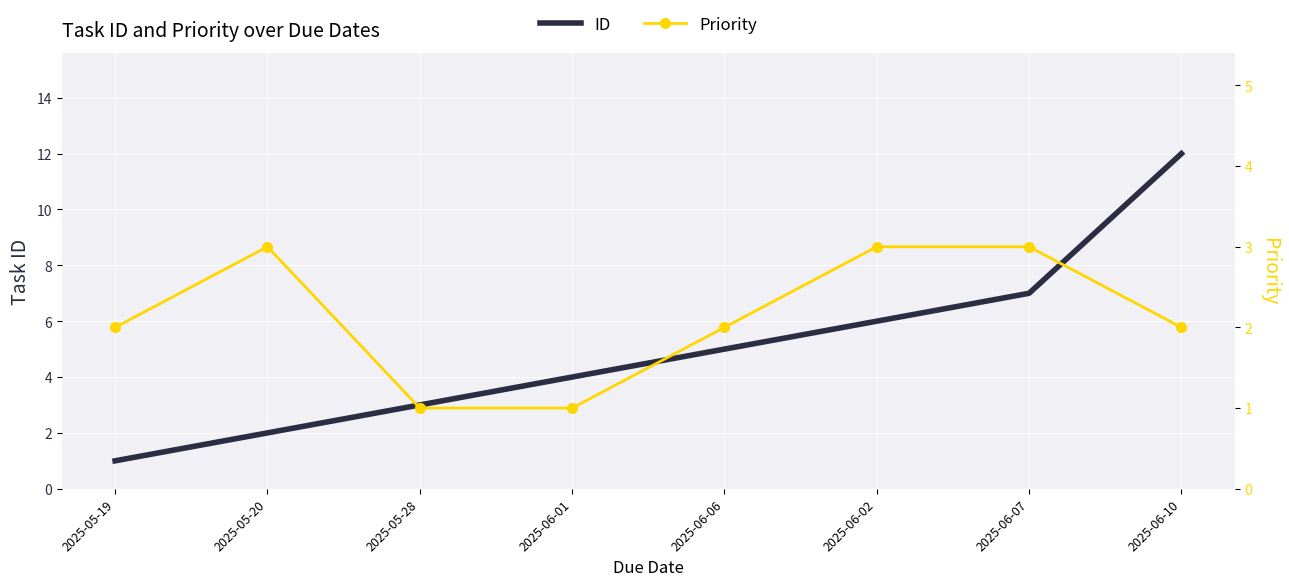

What is the sum of all ID values?

40